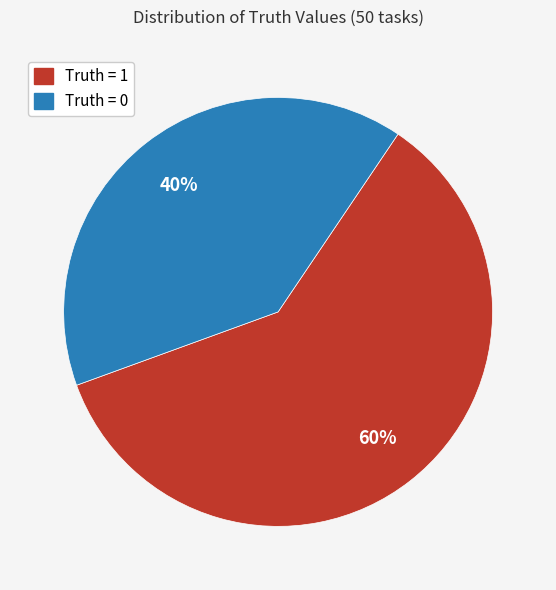

Combined, do Truth = 0 and Truth = 1 account for over 50%?

Yes